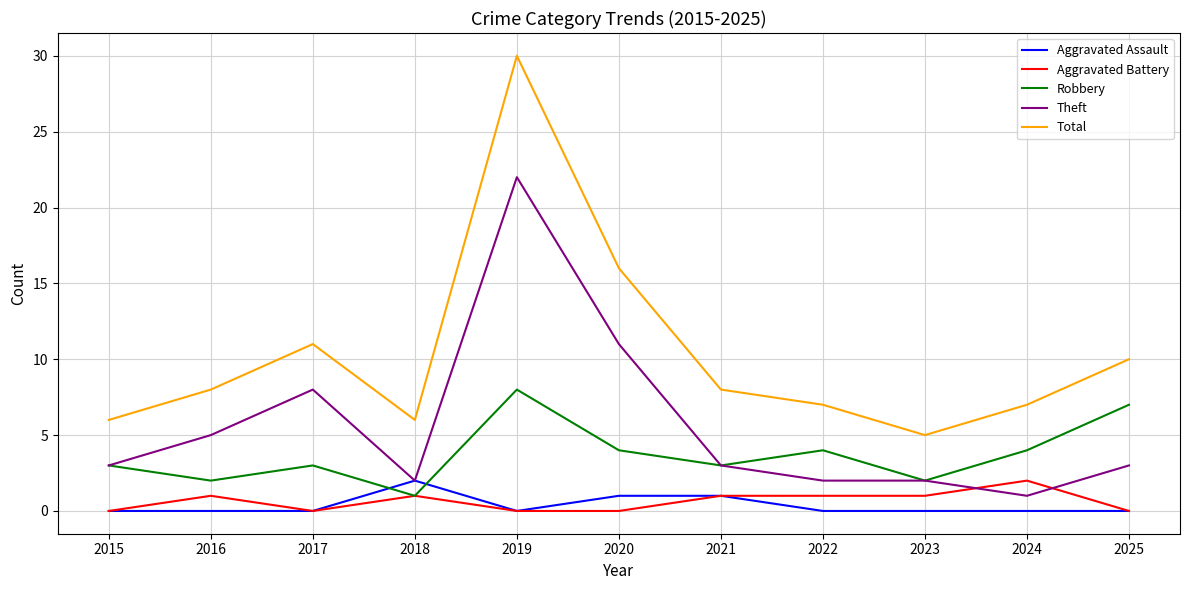

Is it true that Aggravated Battery equals -1 at 2025?

False